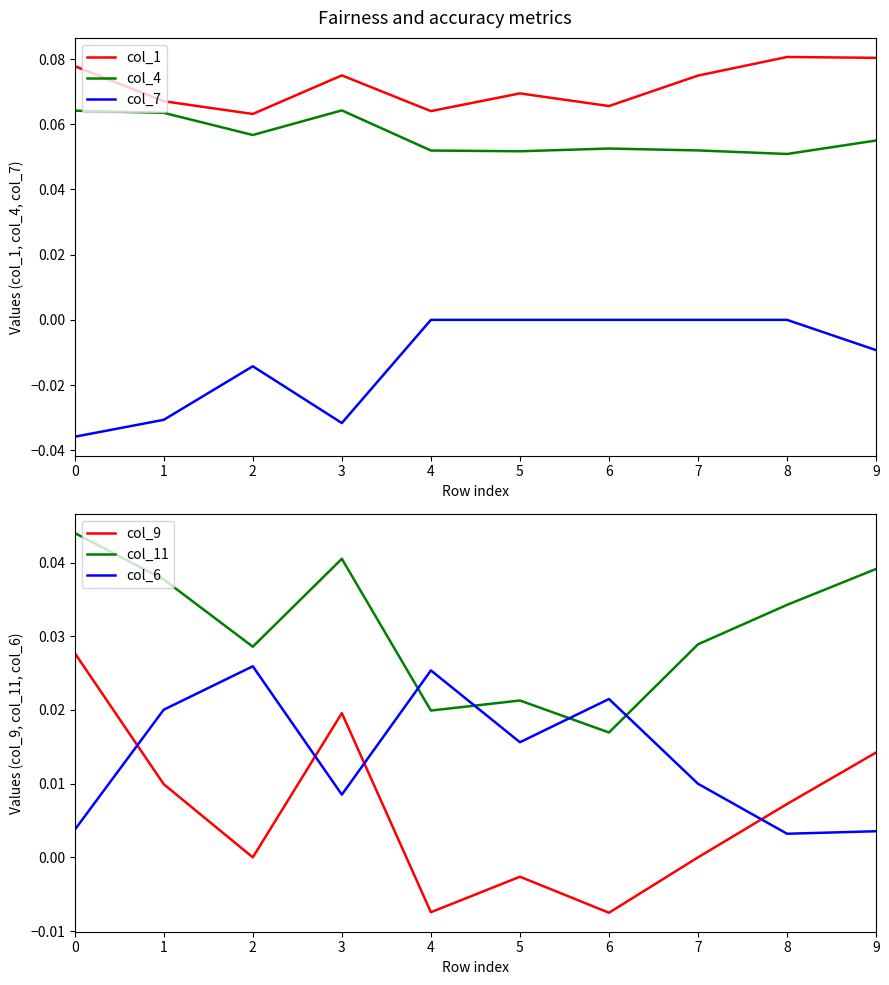

Reading left to right, what are all the values shown in this chart?

col_1: 0=0.1	1=0.1	2=0.1	3=0.1	4=0.1	5=0.1	6=0.1	7=0.1	8=0.1	9=0.1
col_4: 0=0.1	1=0.1	2=0.1	3=0.1	4=0.1	5=0.1	6=0.1	7=0.1	8=0.1	9=0.1
col_7: 0=-0.0	1=-0.0	2=-0.0	3=-0.0	4=0.0	5=0.0	6=0.0	7=0.0	8=0.0	9=-0.0
col_9: 0=0.0	1=0.0	2=0.0	3=0.0	4=-0.0	5=-0.0	6=-0.0	7=0.0	8=0.0	9=0.0
col_11: 0=0.0	1=0.0	2=0.0	3=0.0	4=0.0	5=0.0	6=0.0	7=0.0	8=0.0	9=0.0
col_6: 0=0.0	1=0.0	2=0.0	3=0.0	4=0.0	5=0.0	6=0.0	7=0.0	8=0.0	9=0.0